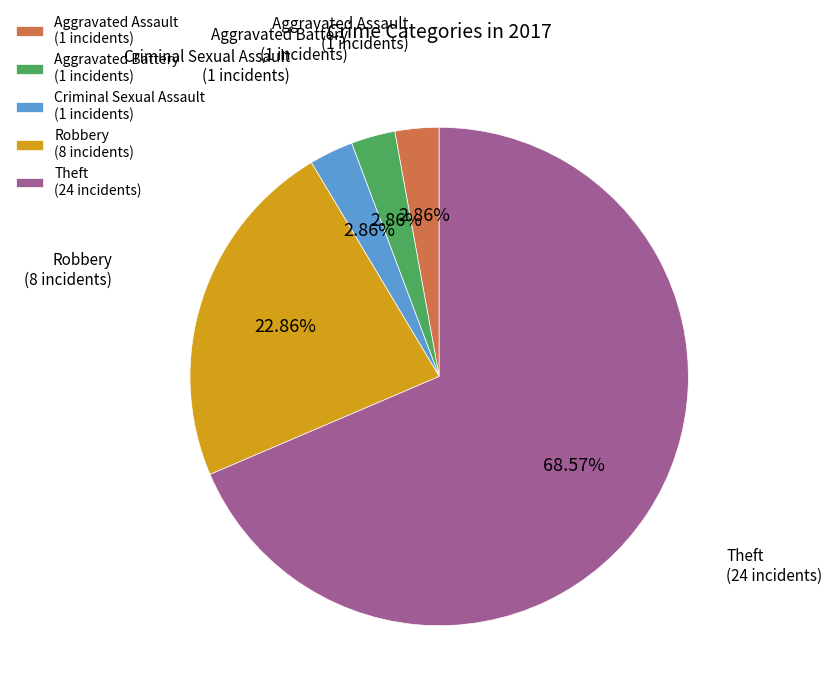

Does any single category account for the majority?

Yes